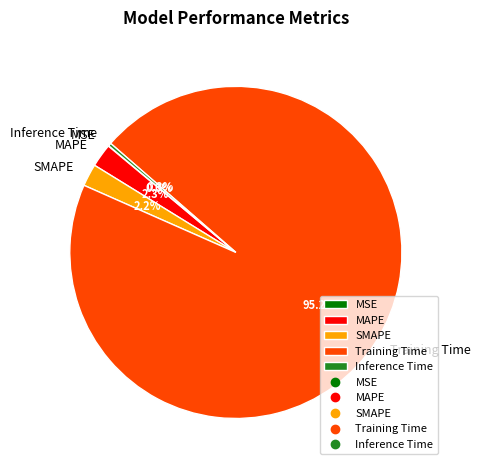

What is the total percentage of SMAPE and Training Time?

97.4%